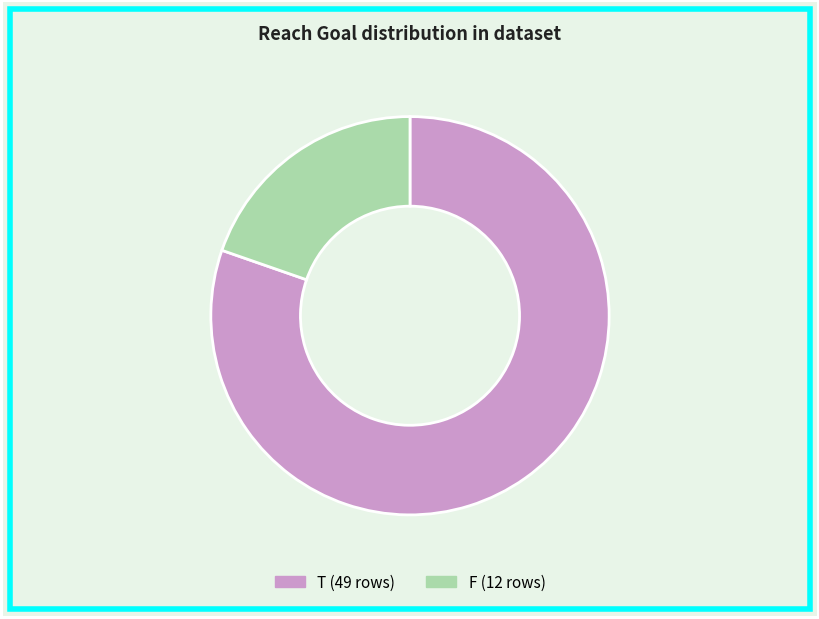

Between T and F, which is larger?

T